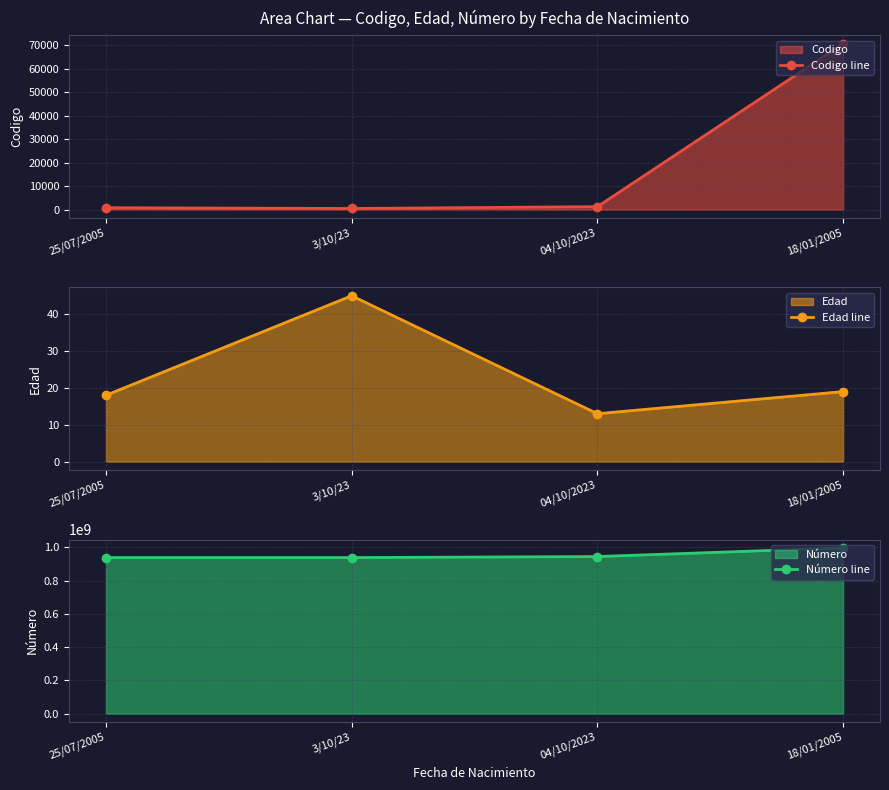

What are all the series names shown in the legend?

Codigo line, Edad line, Número line